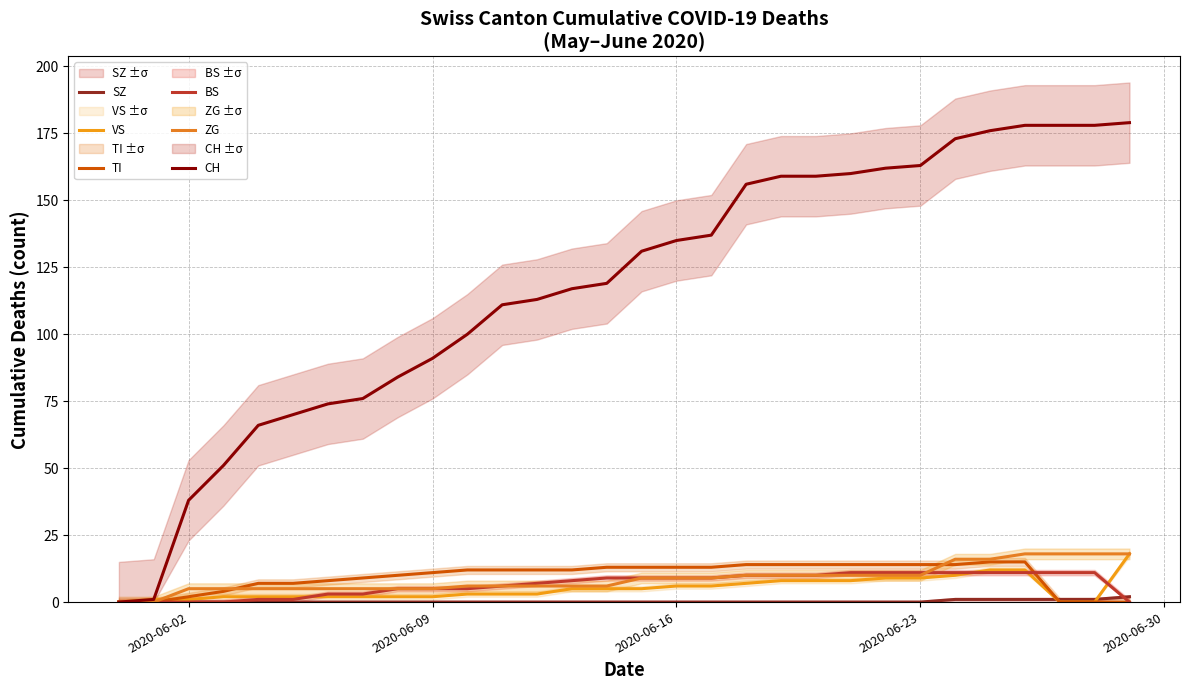

How many lines are shown in the chart?

6